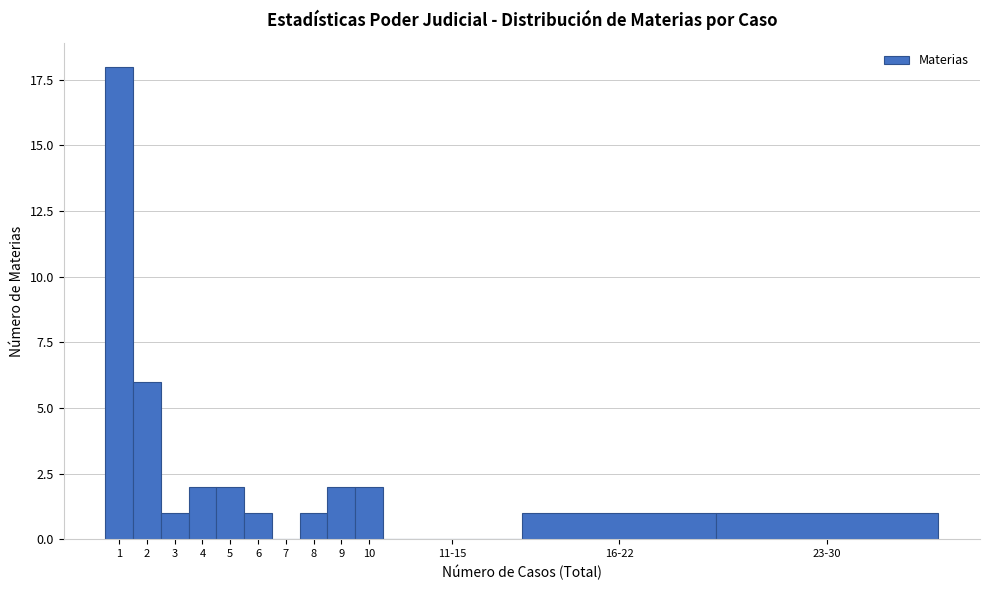

Reading left to right, list all the values displayed in this chart.

1=18	2=6	3=1	4=2	5=2	6=1	7=0	8=1	9=2	10=2	11-15=0	16-22=1	23-30=1